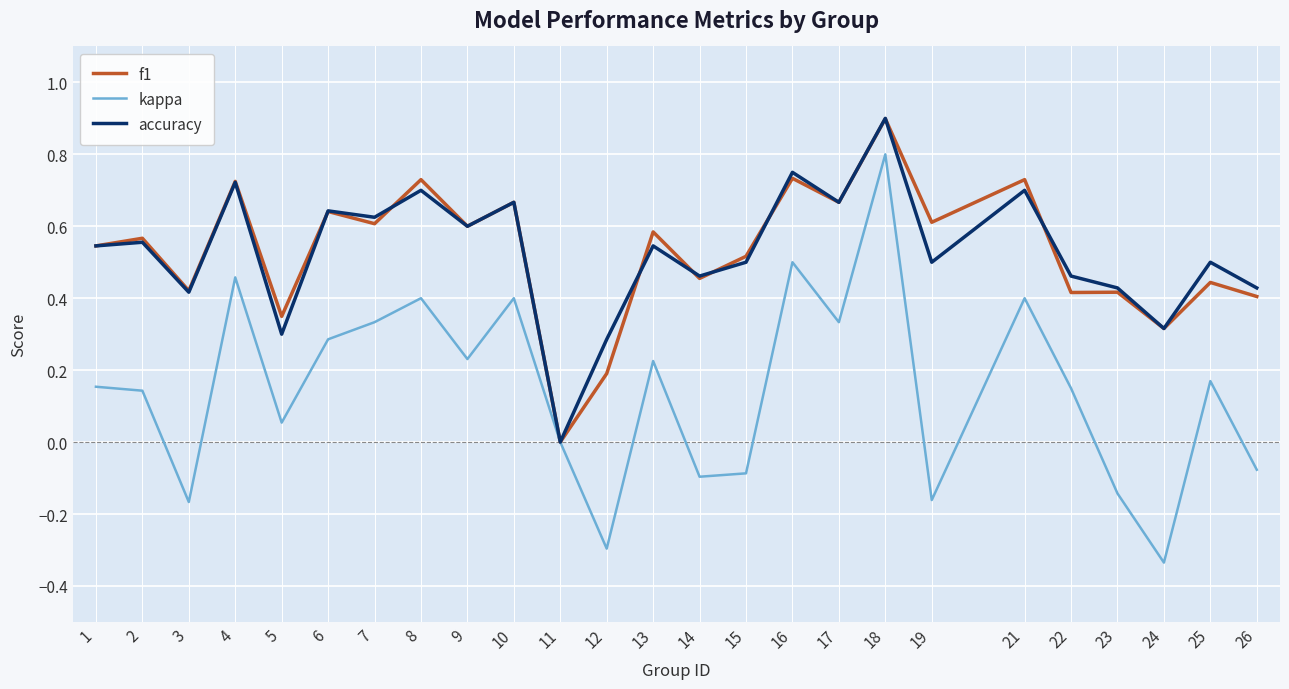

The value of kappa at 2 is 0.2. True or false?

False